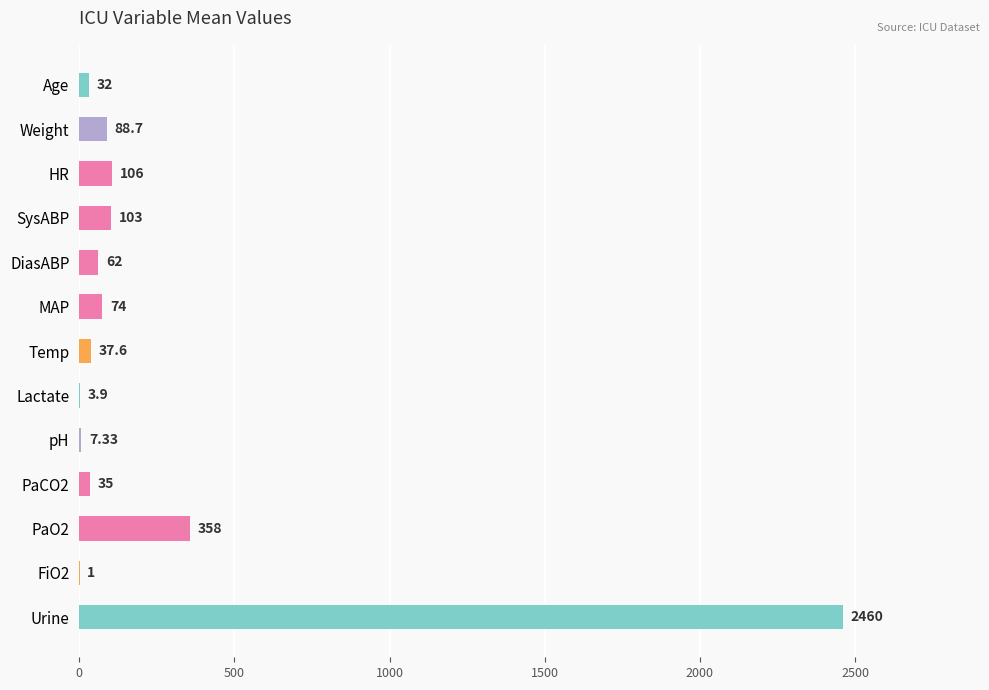

What is the change in value from DiasABP to PaO2?

+296.0